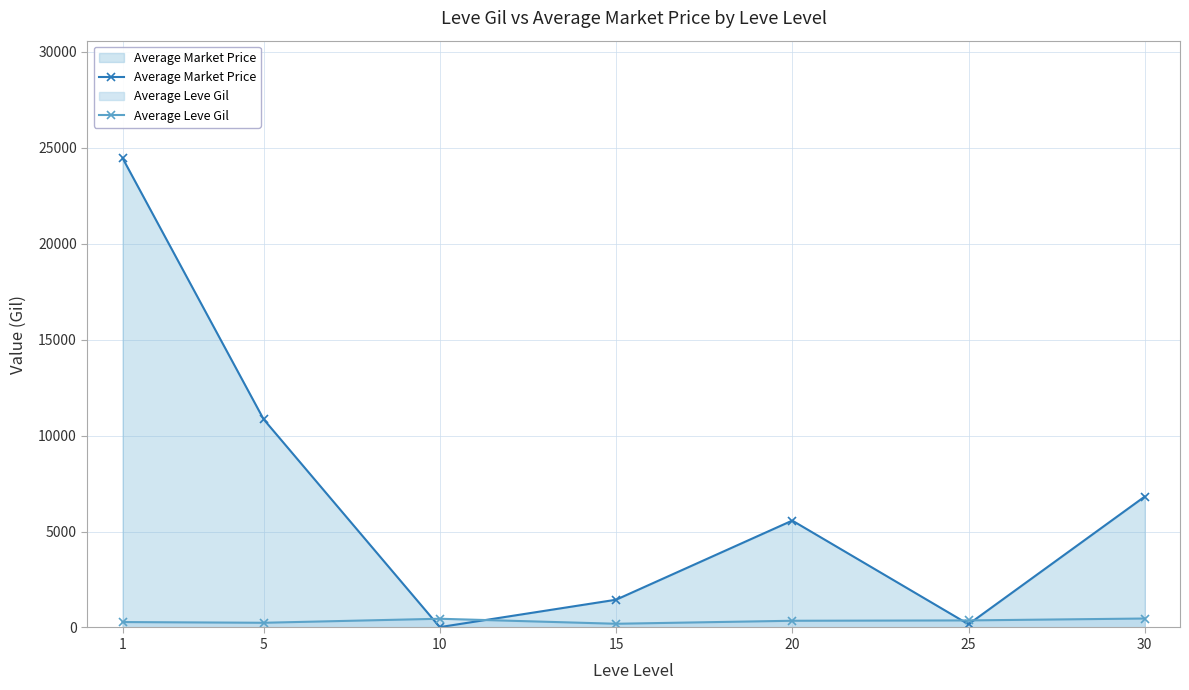

What is the value of the Average Leve Gil point at the 6th from the left?

368